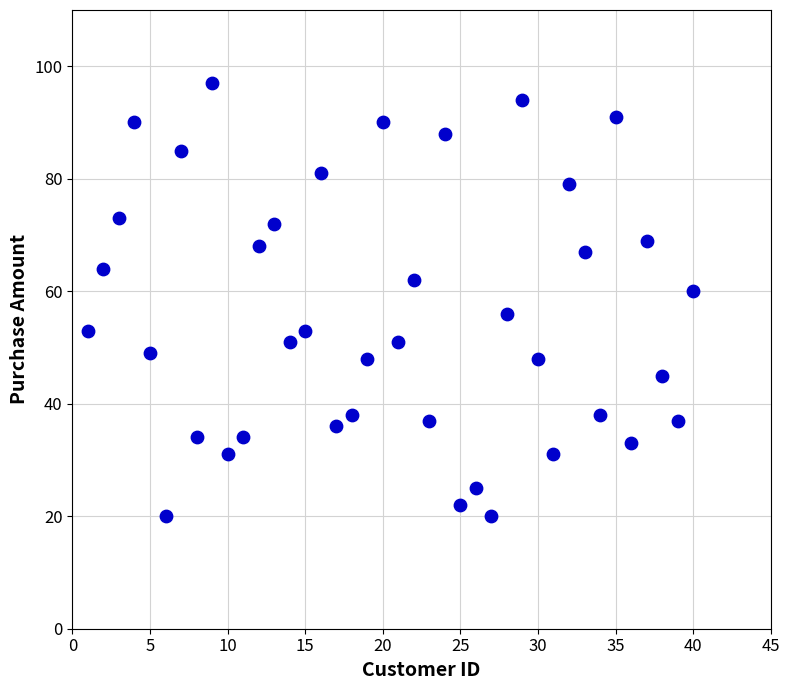

What is the range of Y values (max minus min)?

77